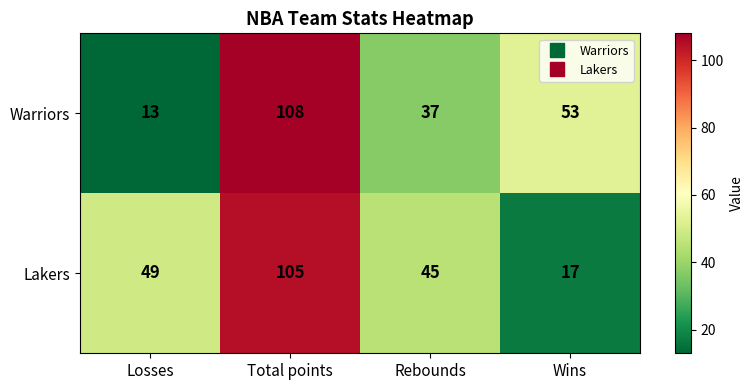

How many distinct data groups are displayed?

2